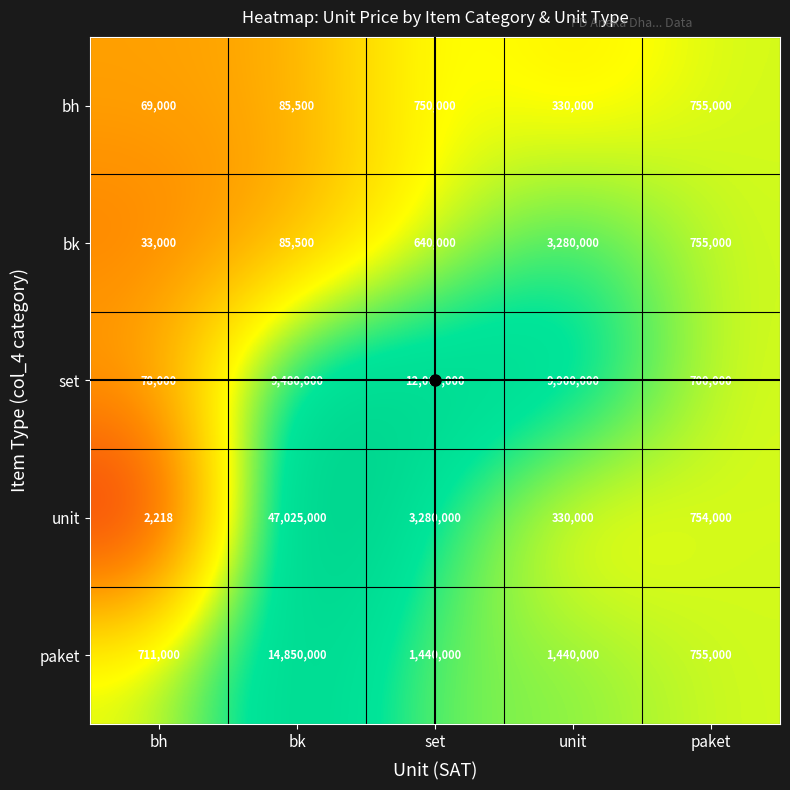

Which series has the widest spread of values?

unit